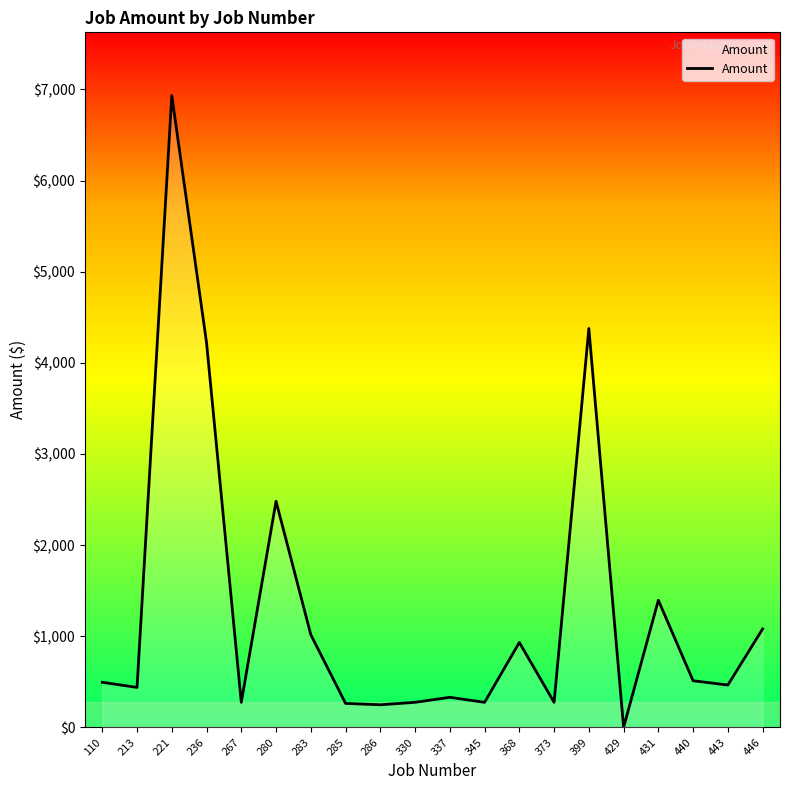

Between 431 and 399, which is larger?

399